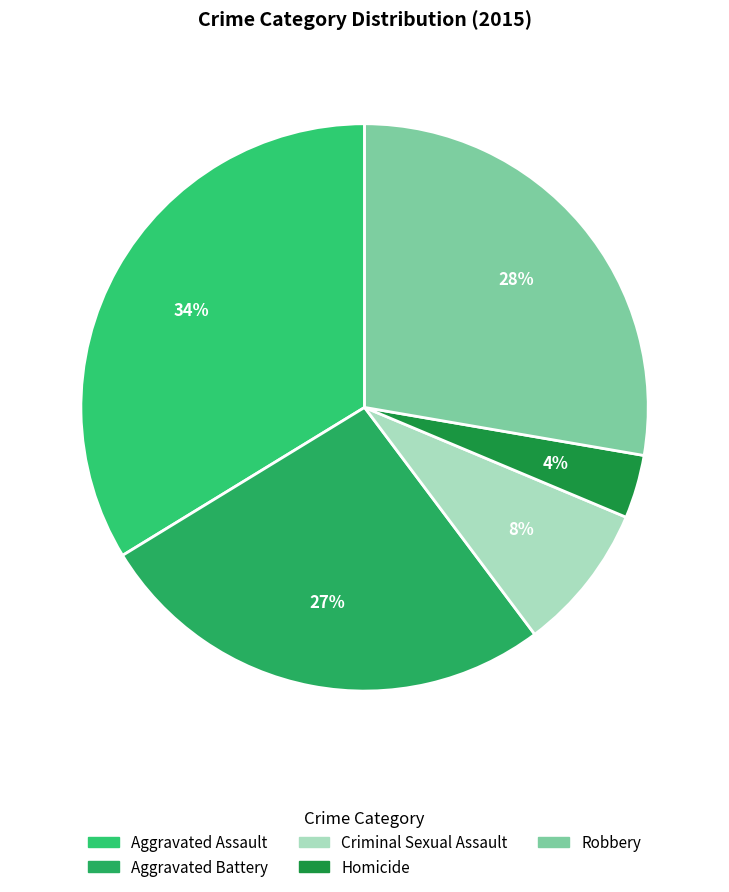

The Aggravated Battery slice represents 27% of the pie. True or false?

True